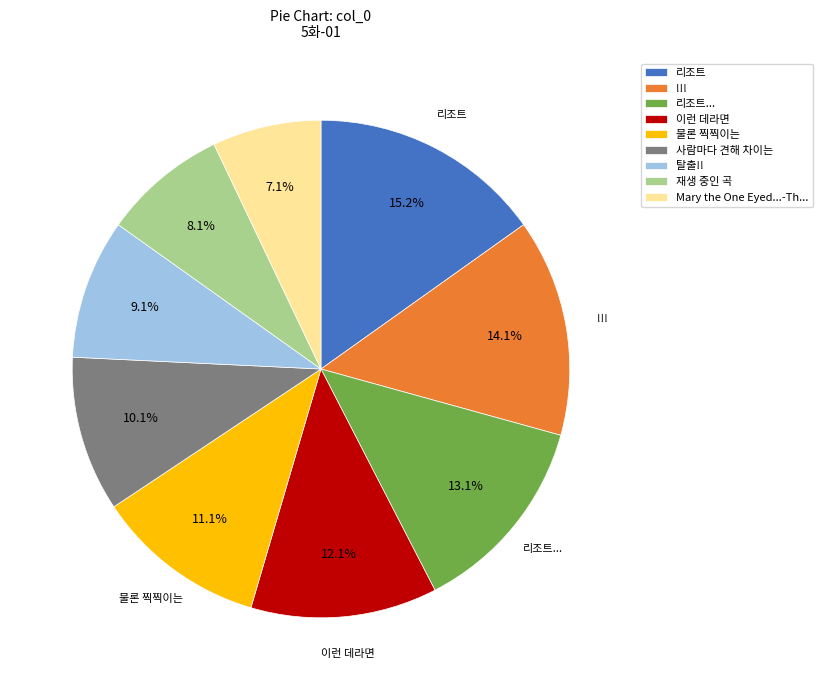

What is the total percentage of !!! and 리조트?

29.3%